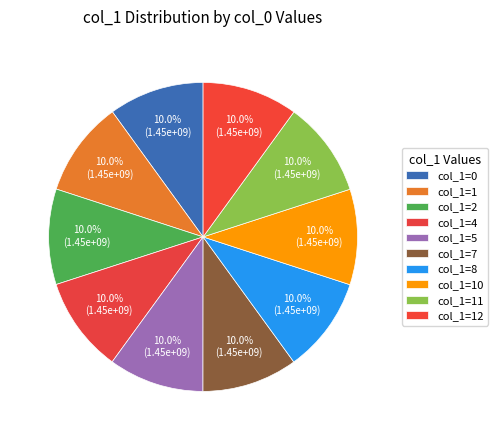

How many slices are in this pie chart?

10